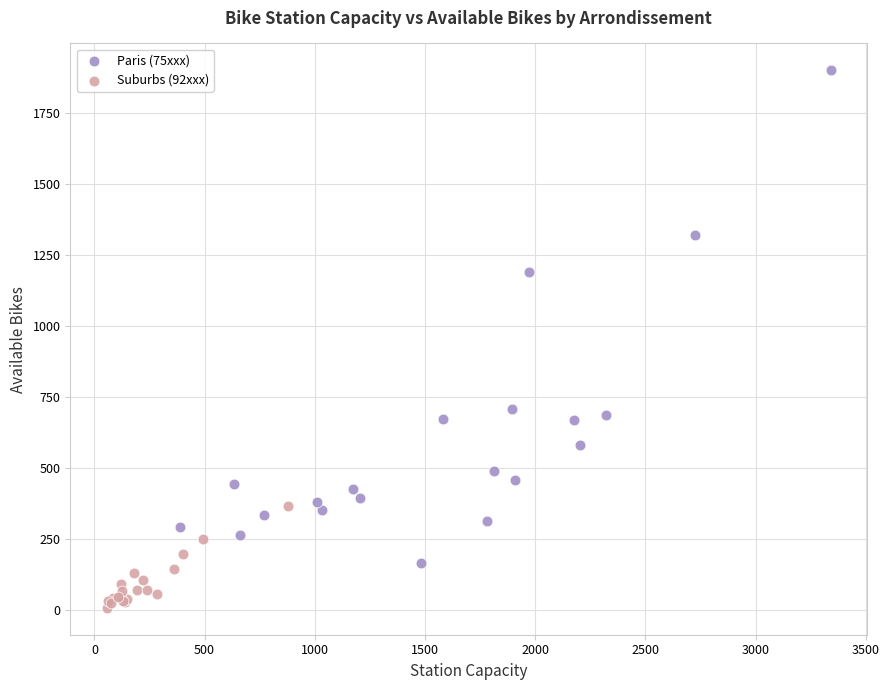

Which series has the largest Y range (max minus min)?

Paris (75xxx)